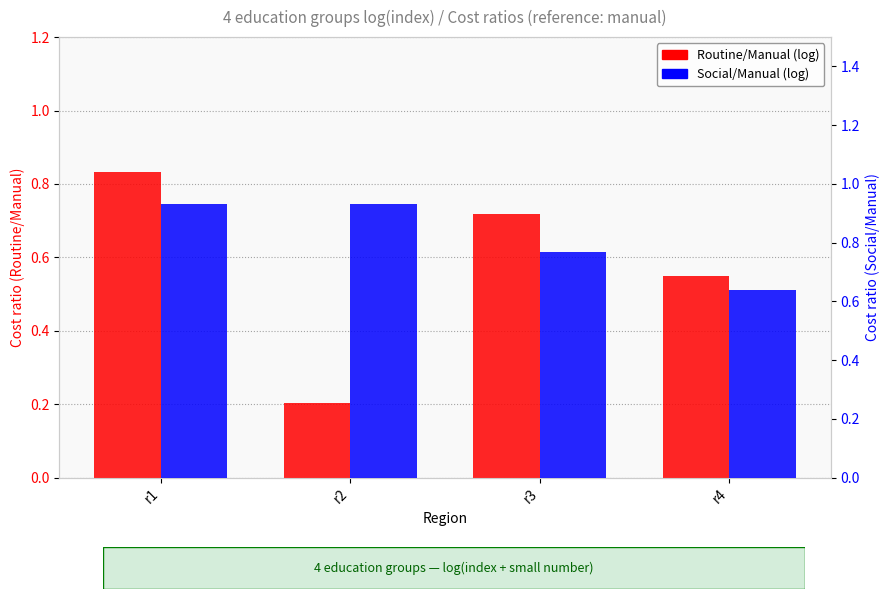

Between r2 and r3, which series saw the biggest shift?

Routine/Manual (log)